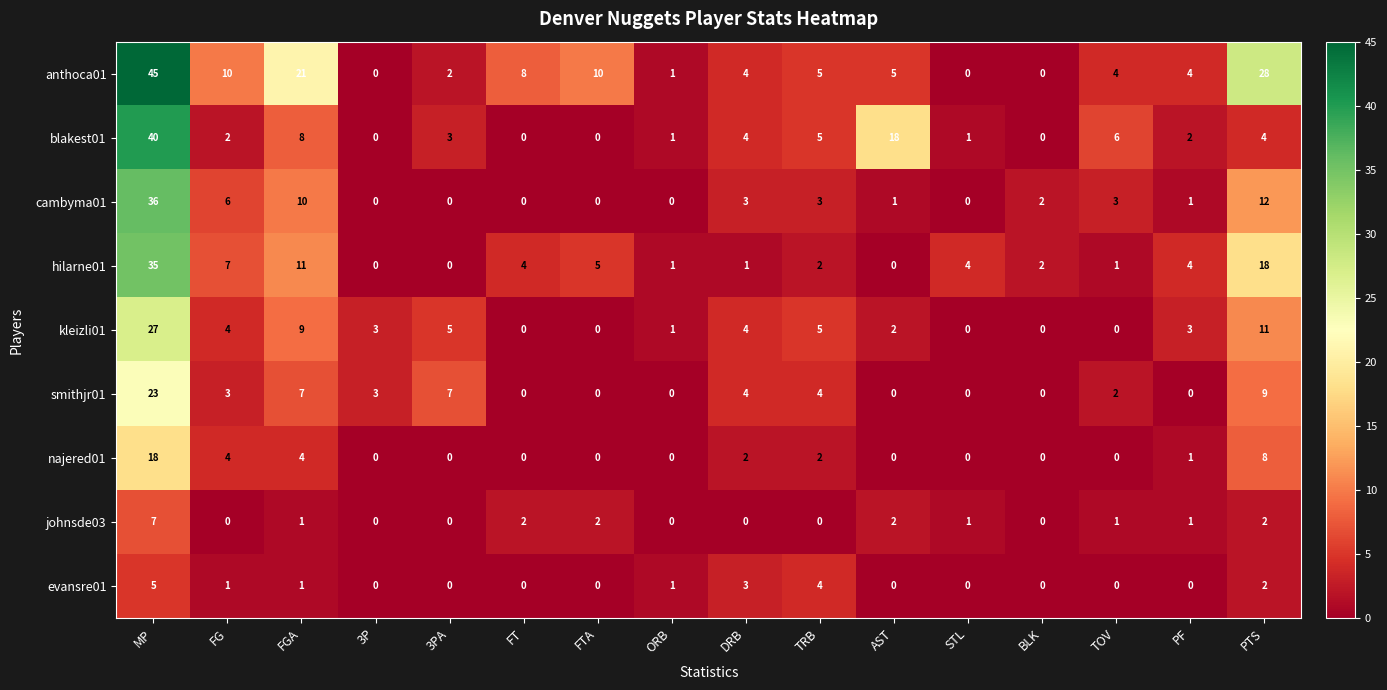

The blakest01 series shows 40 at MP. True or false?

True